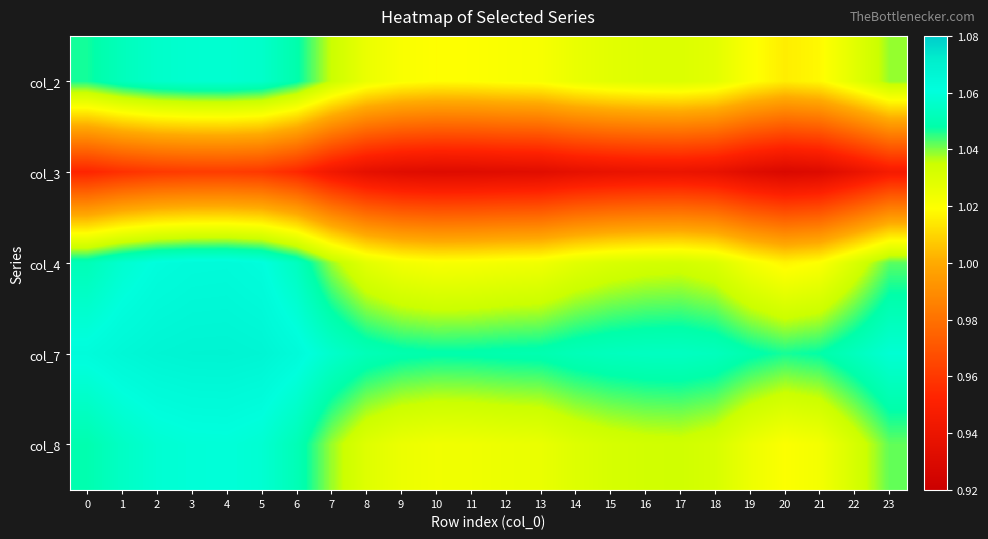

Reading right to left, transcribe all the data shown in this chart.

col_2: 23=1.0	22=1.0	21=1.0	20=1.0	19=1.0	18=1.0	17=1.0	16=1.0	15=1.0	14=1.0	13=1.0	12=1.0	11=1.0	10=1.0	9=1.0	8=1.0	7=1.0	6=1.0	5=1.1	4=1.1	3=1.1	2=1.1	1=1.1	0=1.0
col_3: 23=0.9	22=0.9	21=0.9	20=0.9	19=0.9	18=0.9	17=0.9	16=0.9	15=0.9	14=0.9	13=0.9	12=0.9	11=0.9	10=0.9	9=0.9	8=0.9	7=0.9	6=1.0	5=1.0	4=1.0	3=1.0	2=1.0	1=1.0	0=1.0
col_4: 23=1.0	22=1.0	21=1.0	20=1.0	19=1.0	18=1.0	17=1.0	16=1.0	15=1.0	14=1.0	13=1.0	12=1.0	11=1.0	10=1.0	9=1.0	8=1.0	7=1.0	6=1.1	5=1.1	4=1.1	3=1.1	2=1.1	1=1.1	0=1.1
col_7: 23=1.1	22=1.1	21=1.0	20=1.0	19=1.0	18=1.1	17=1.1	16=1.1	15=1.1	14=1.1	13=1.0	12=1.0	11=1.0	10=1.0	9=1.0	8=1.1	7=1.1	6=1.1	5=1.1	4=1.1	3=1.1	2=1.1	1=1.1	0=1.1
col_8: 23=1.0	22=1.0	21=1.0	20=1.0	19=1.0	18=1.0	17=1.0	16=1.0	15=1.0	14=1.0	13=1.0	12=1.0	11=1.0	10=1.0	9=1.0	8=1.0	7=1.0	6=1.1	5=1.1	4=1.1	3=1.1	2=1.1	1=1.1	0=1.0